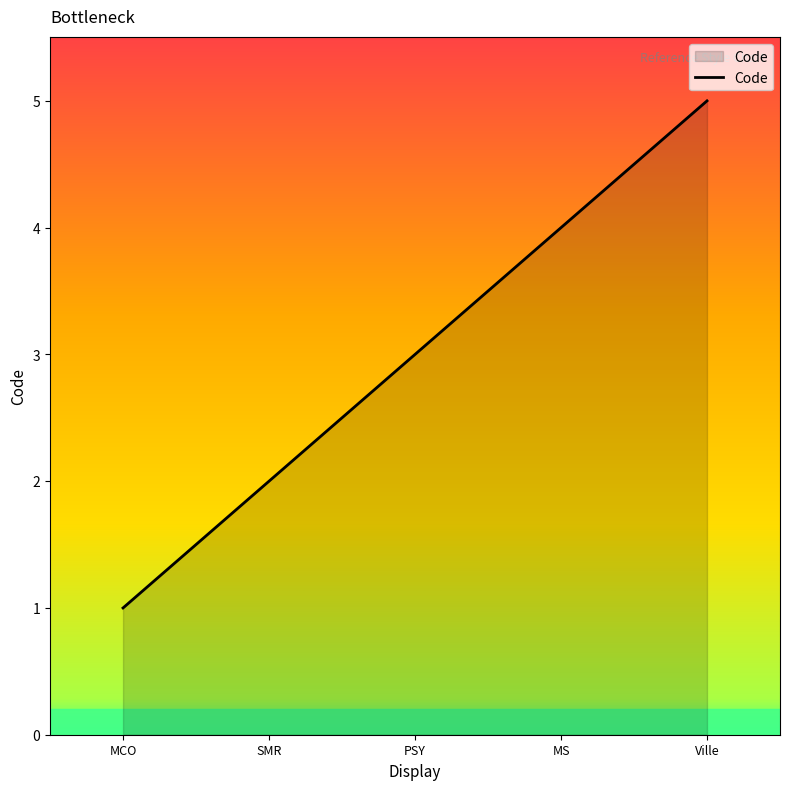

How many lines are shown in the chart?

1